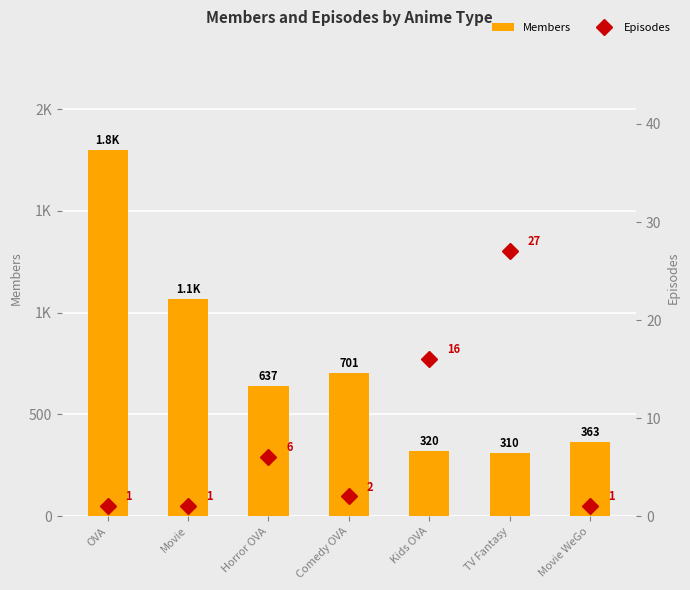

How many data points in Episodes are above 2?

3